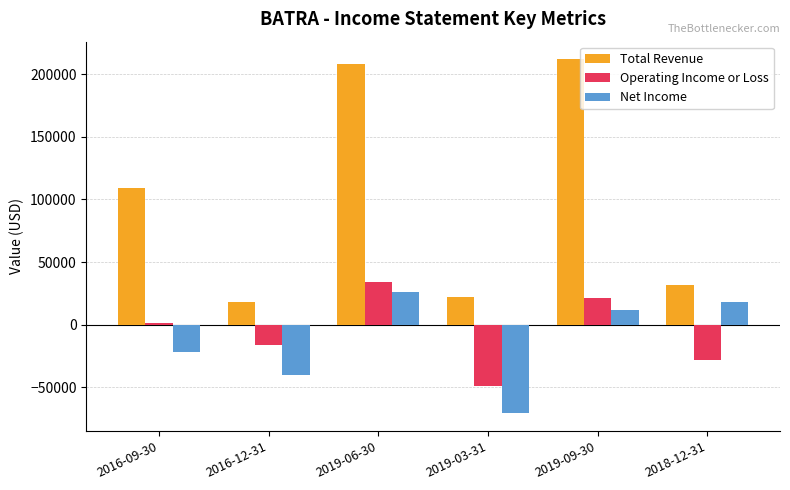

Which series has the largest total across all categories?

Total Revenue